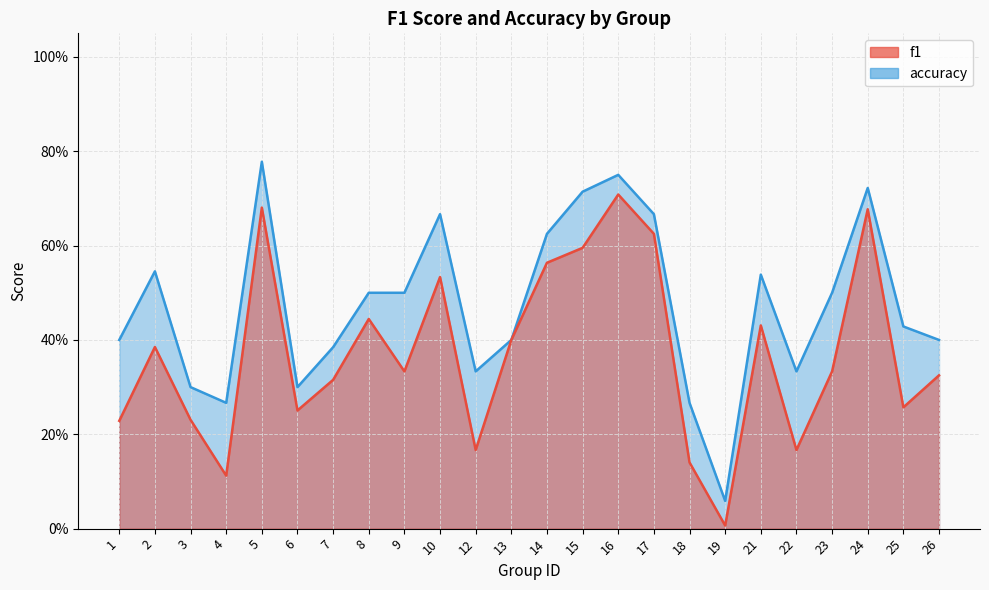

What is the approximate value of f1 at 18?

0.1